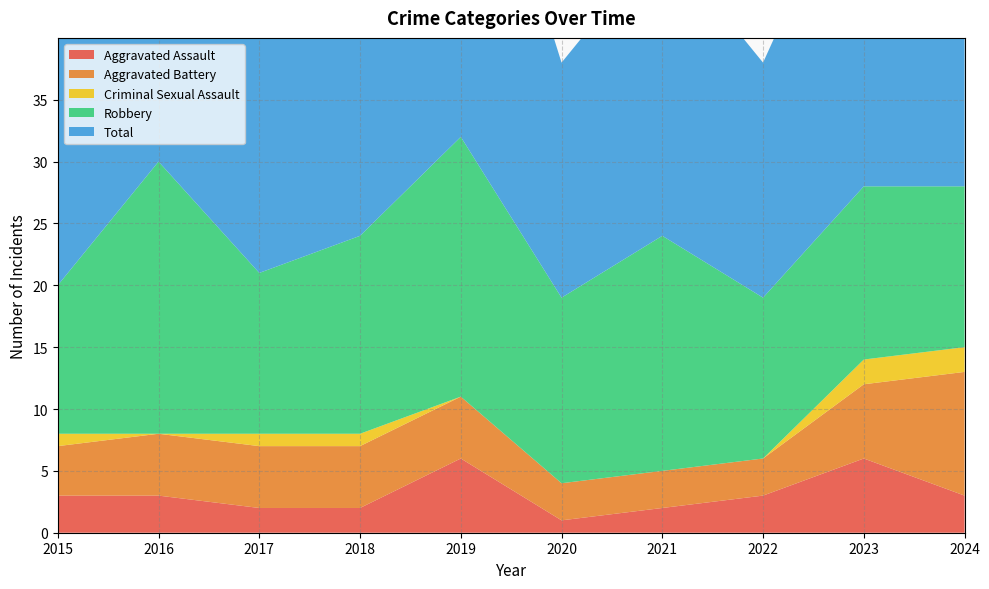

Reading left to right, list all the values displayed in this chart.

Aggravated Assault: 3	3	2	2	6	1	2	3	6	3
Aggravated Battery: 4	5	5	5	5	3	3	3	6	10
Criminal Sexual Assault: 1	0	1	1	0	0	0	0	2	2
Robbery: 12	22	13	16	21	15	19	13	14	13
Total: 20	30	21	24	32	19	24	19	28	28